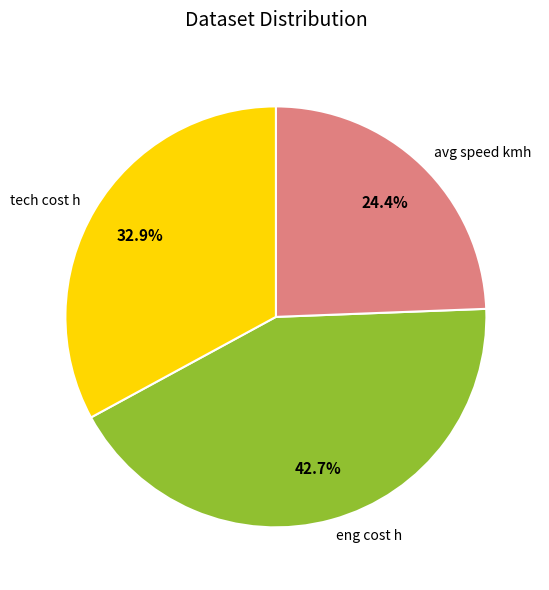

What percentage is NOT represented by eng cost h?

57.3%